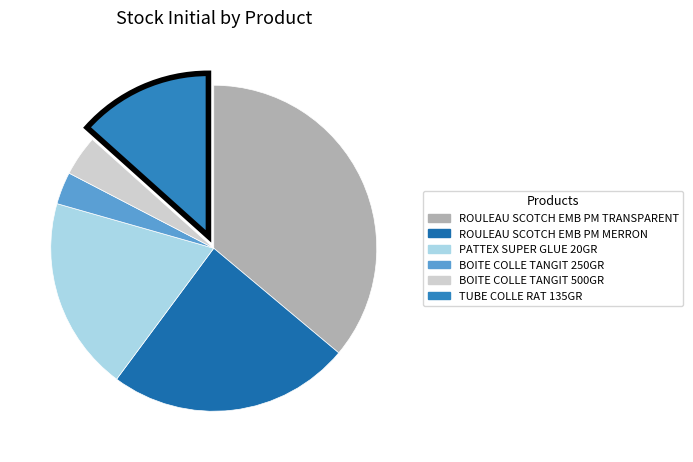

Is there any slice that represents more than half of the pie?

No